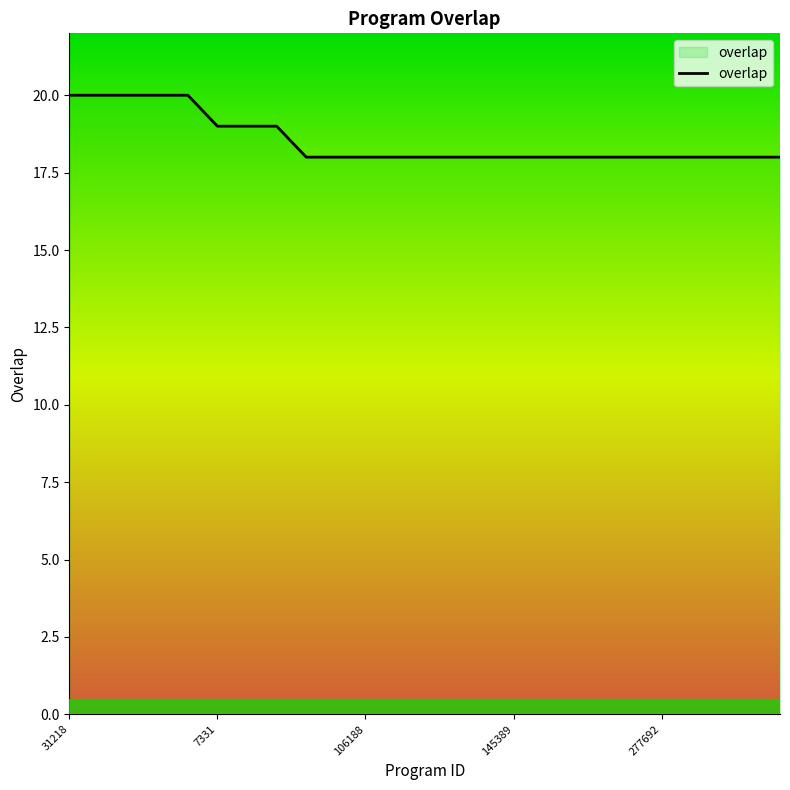

Which has a higher value, 16 or 19?

16